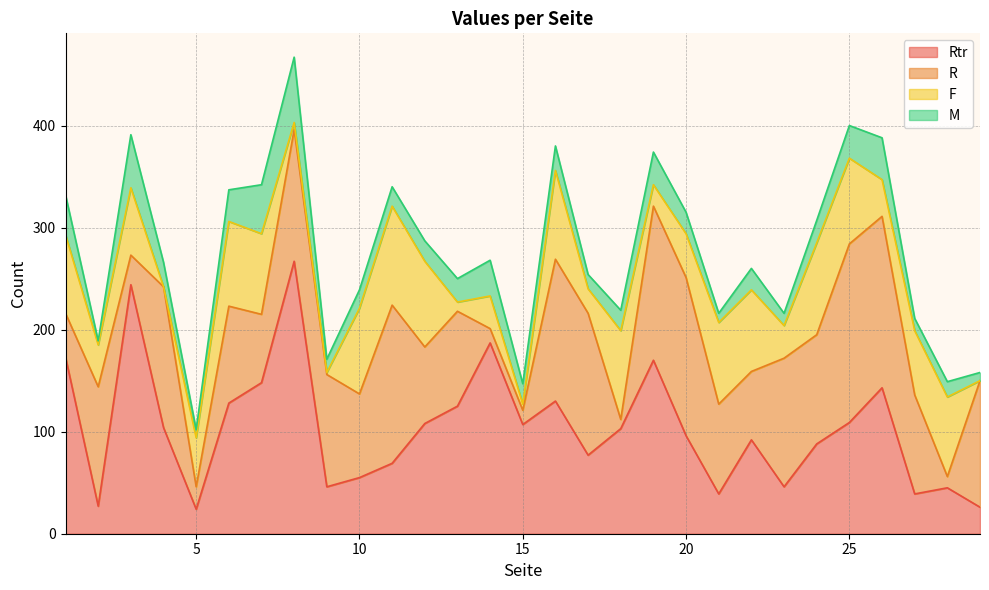

At how many categories does at least one series exceed 145?

10